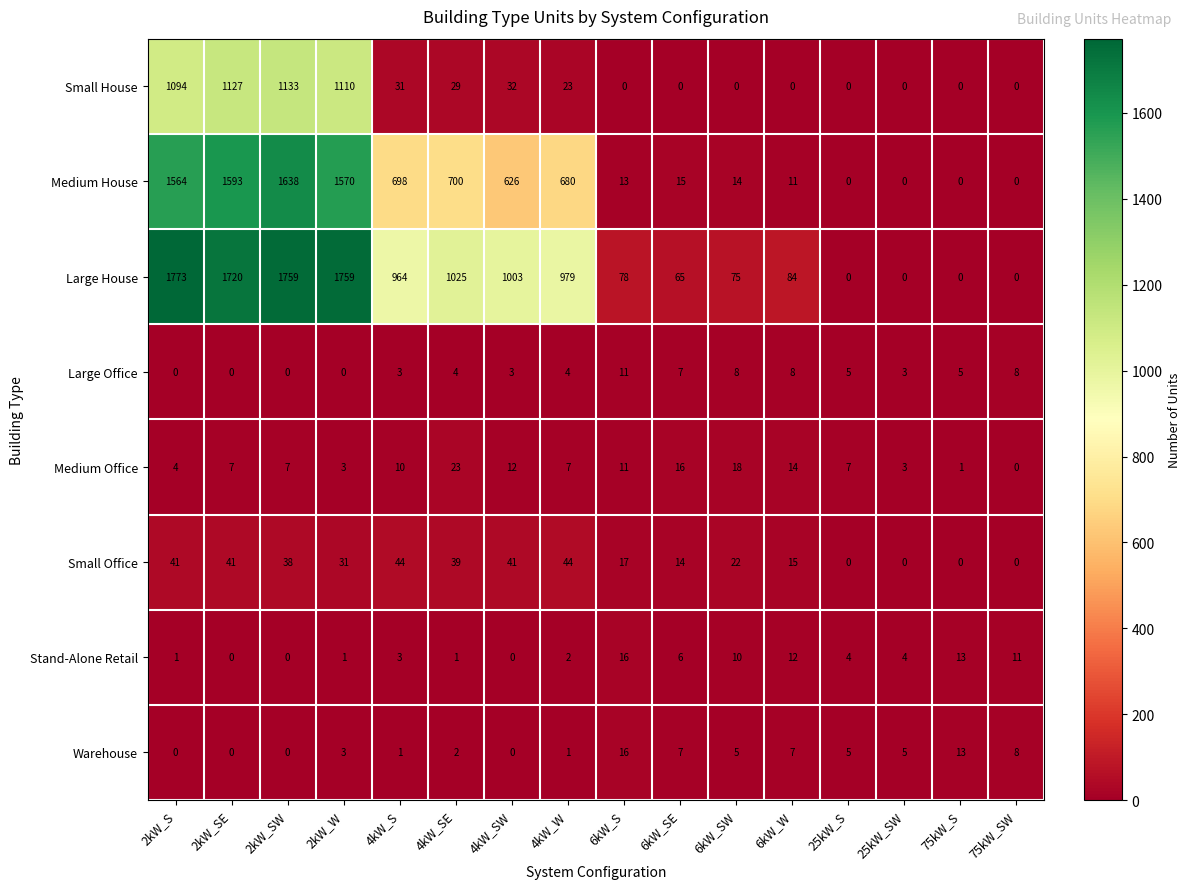

Which series has the widest spread of values?

Large House